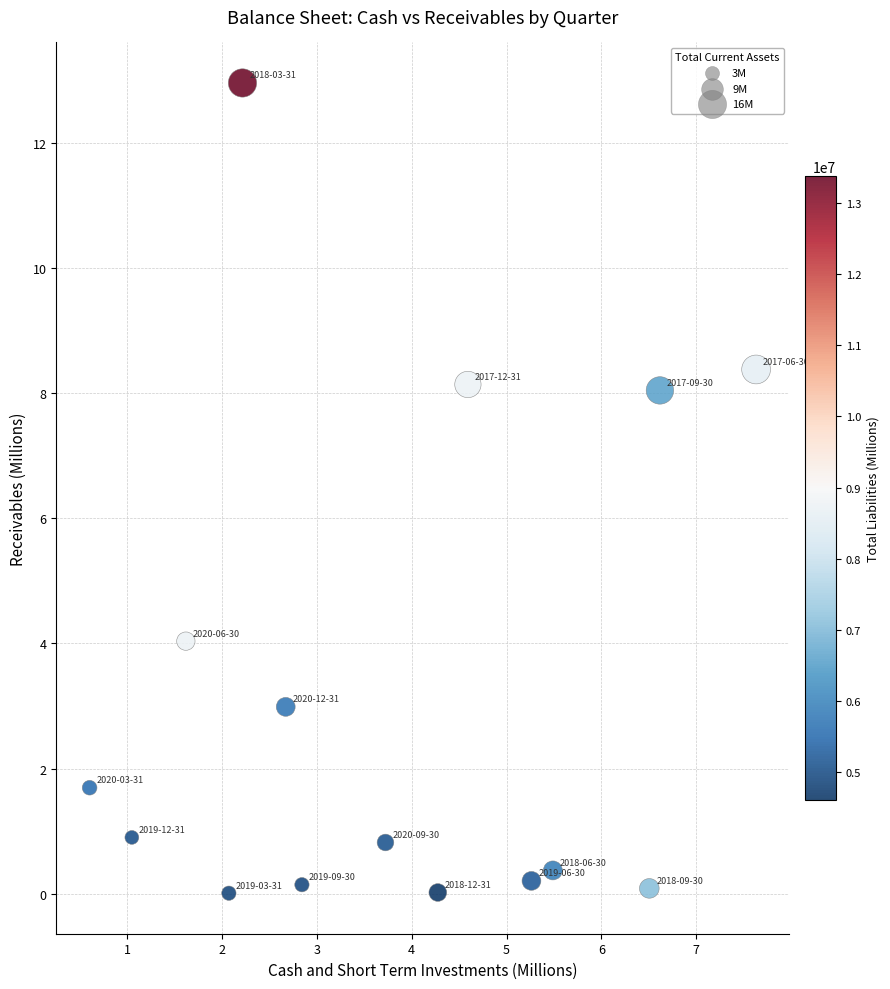

What is the range of Y values (max minus min)?

12.9